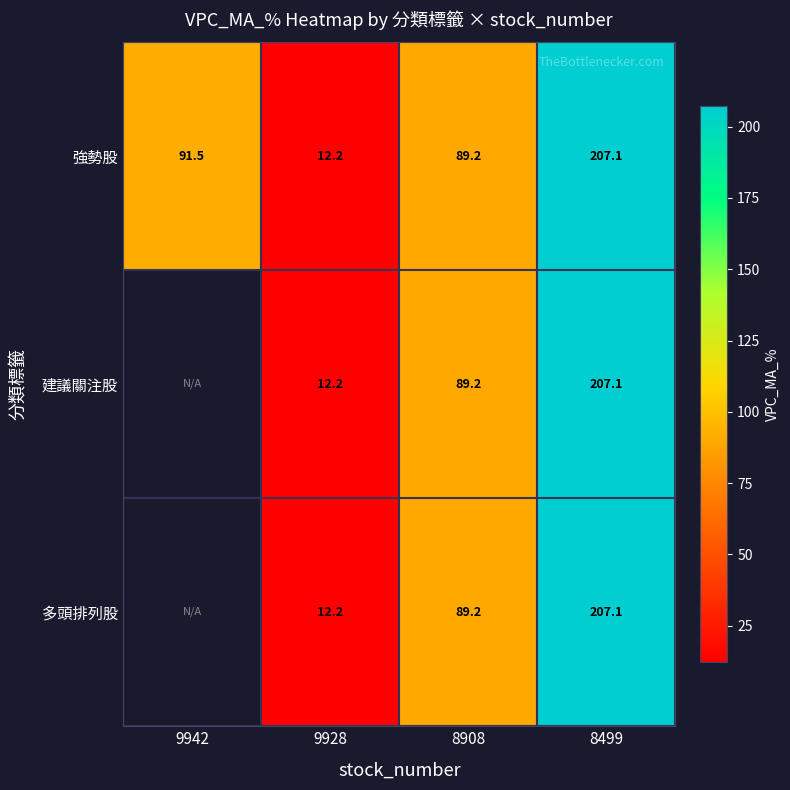

Is the value of 強勢股 at 9928 greater than the value of 多頭排列股 at 8908?

No